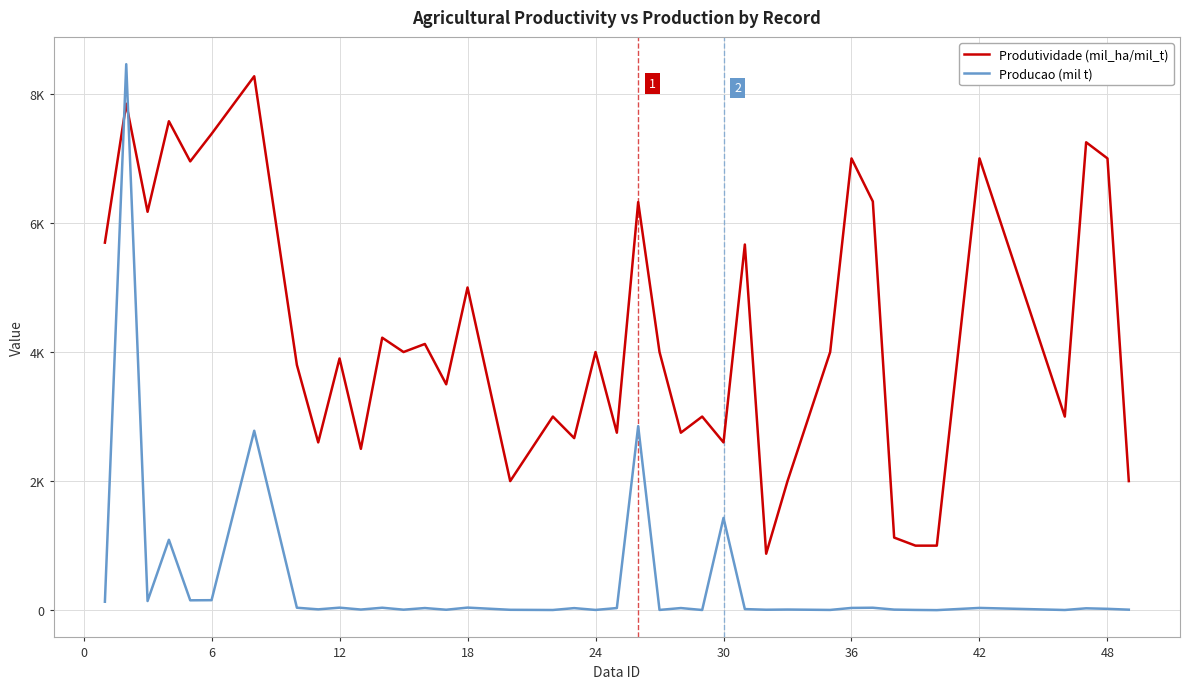

What are all the series names shown in the legend?

Produtividade (mil_ha/mil_t), Producao (mil t)